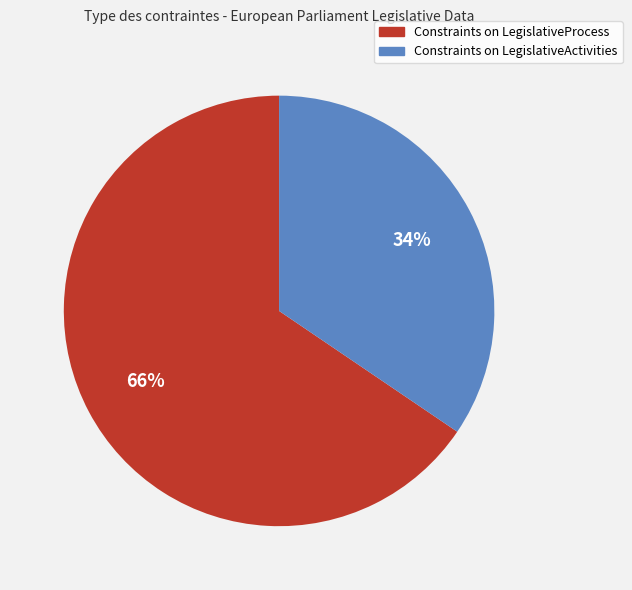

To the nearest percent, what percentage of the pie is Constraints on LegislativeProcess?

66%